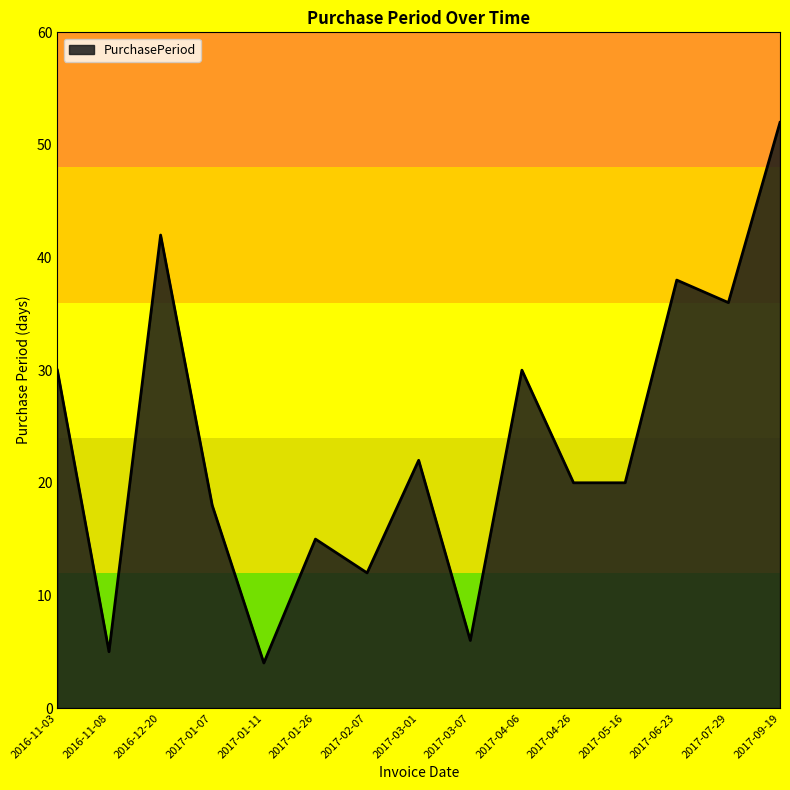

Reading left to right, what are all the values shown in this chart?

30	5	42	18	4	15	12	22	6	30	20	20	38	36	52